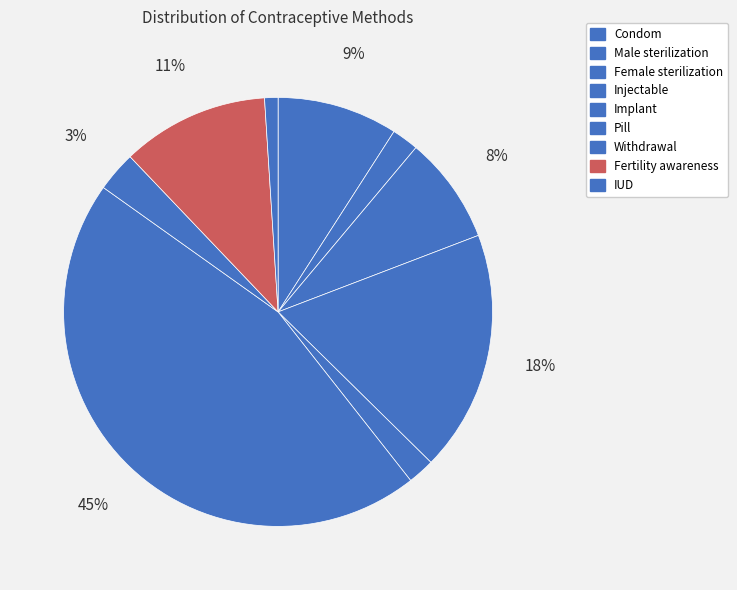

What percentage is the Condom slice, to the nearest percent?

9%